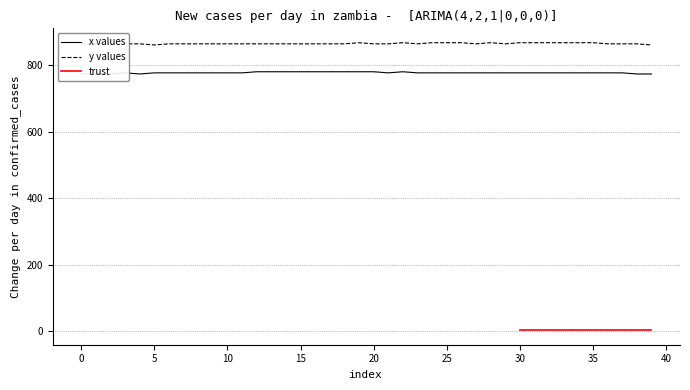

How many x values are between 776 and 780?

34